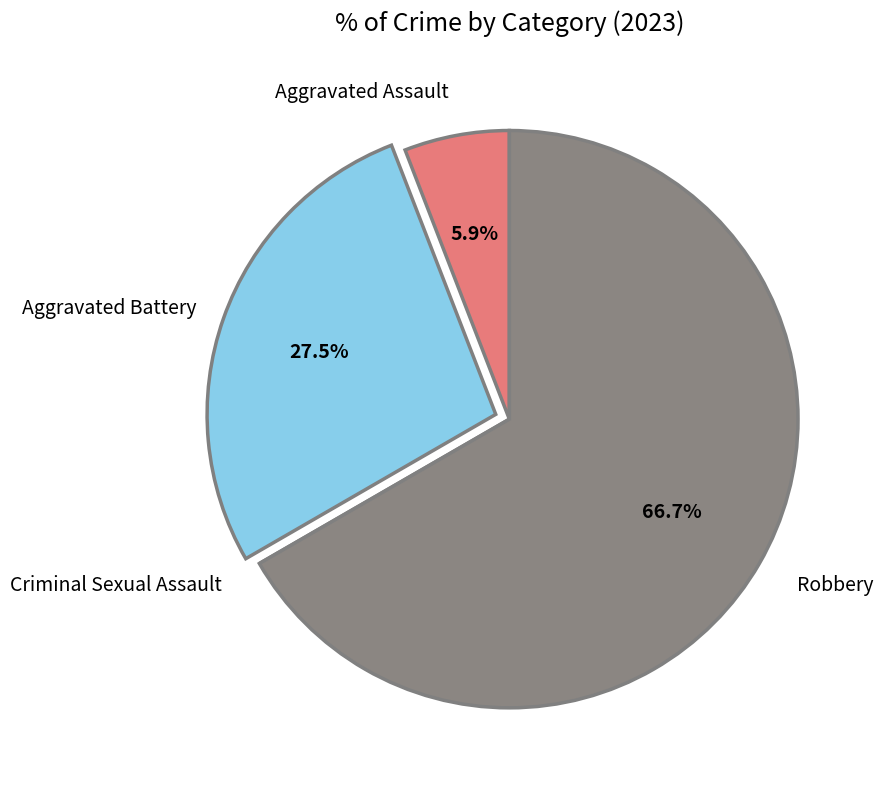

Does any single category account for the majority?

Yes